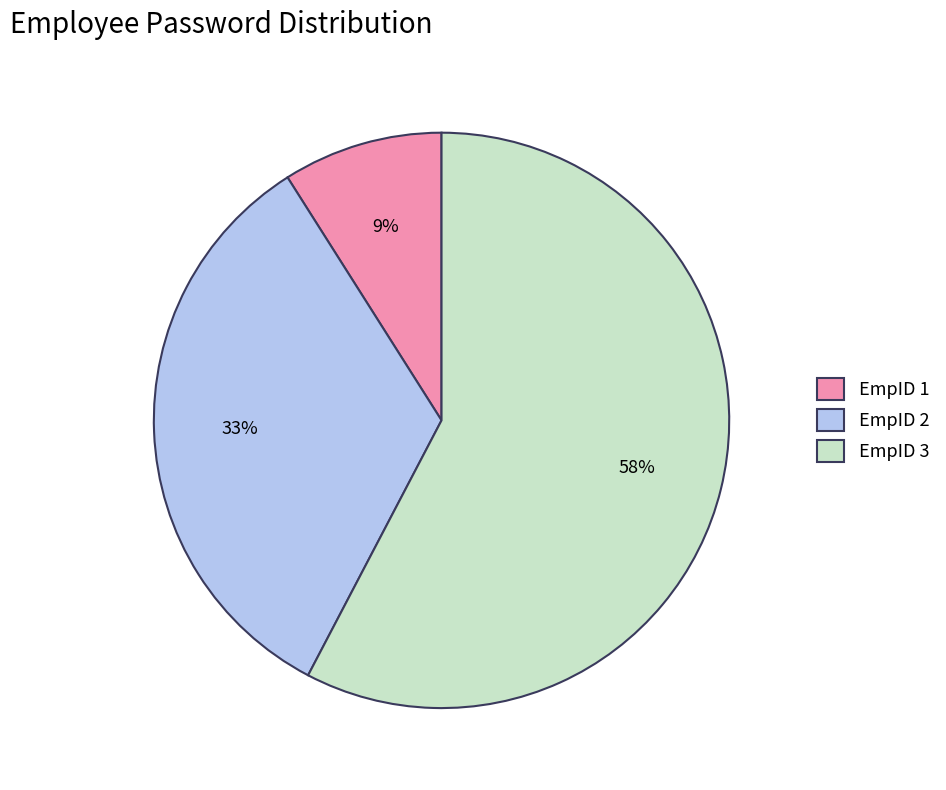

Do EmpID 1 and EmpID 2 together represent more than half of the pie?

No